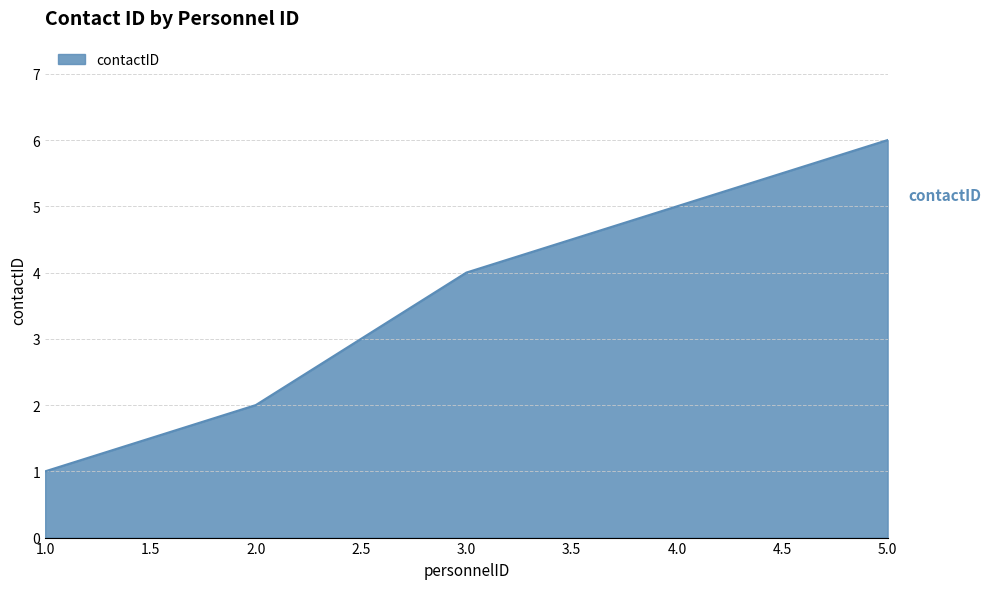

Which has a higher value, 2.0 or 1.0?

2.0